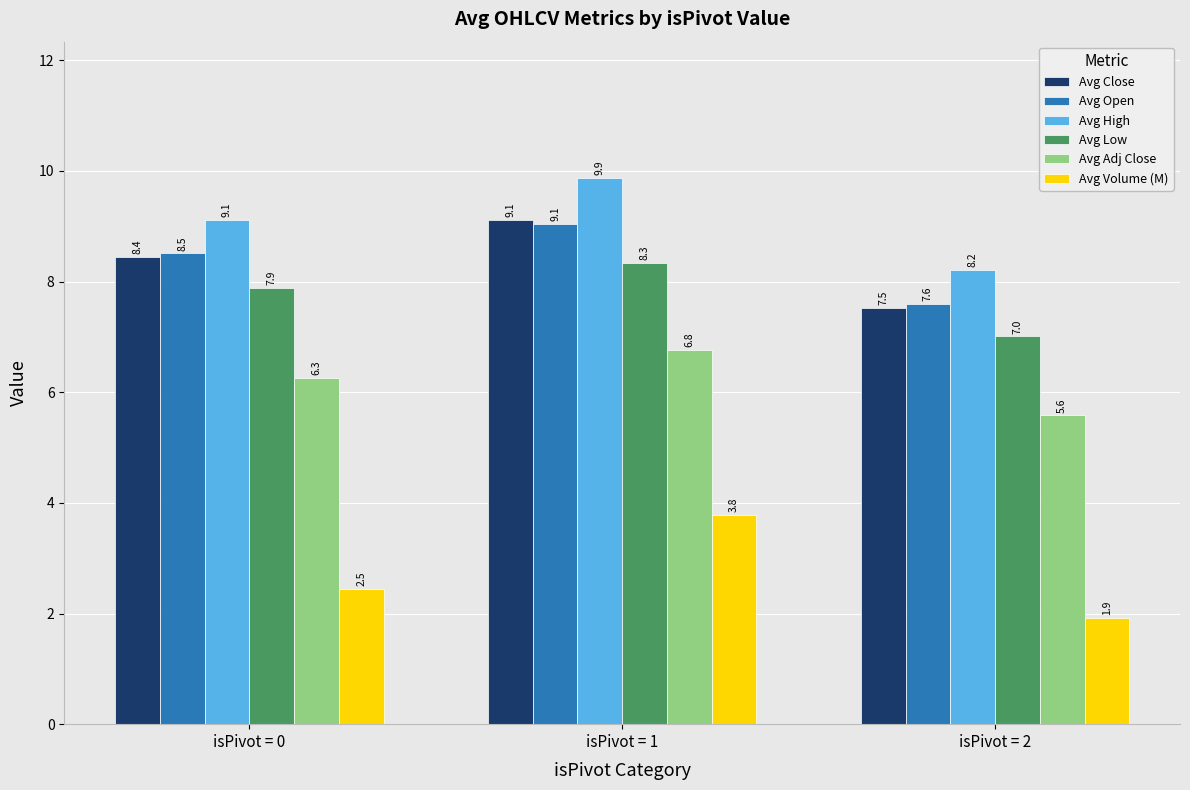

What is the sum of all Avg Close values?

25.1